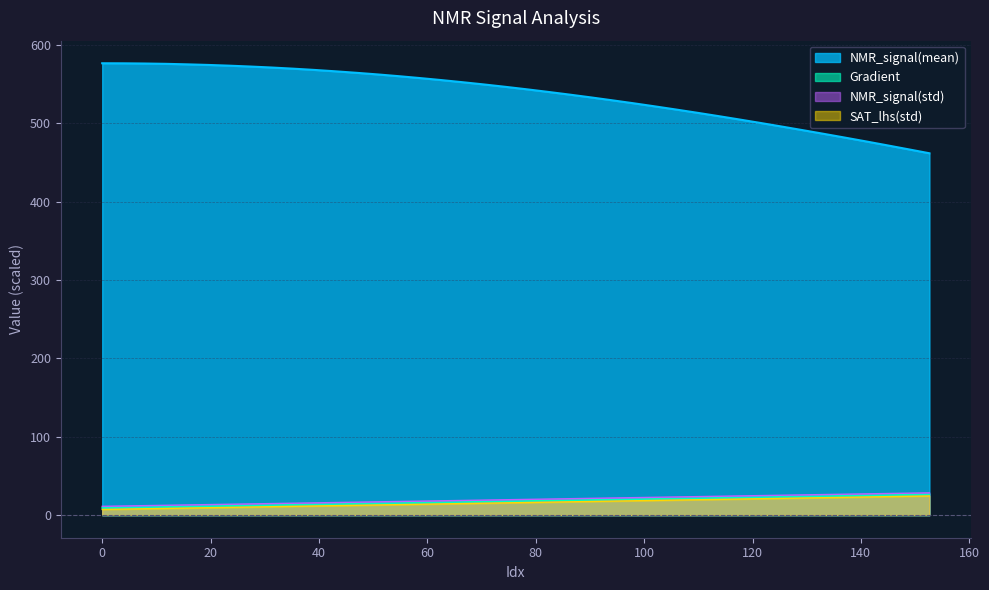

Which series has the widest spread of values?

NMR_signal(mean)